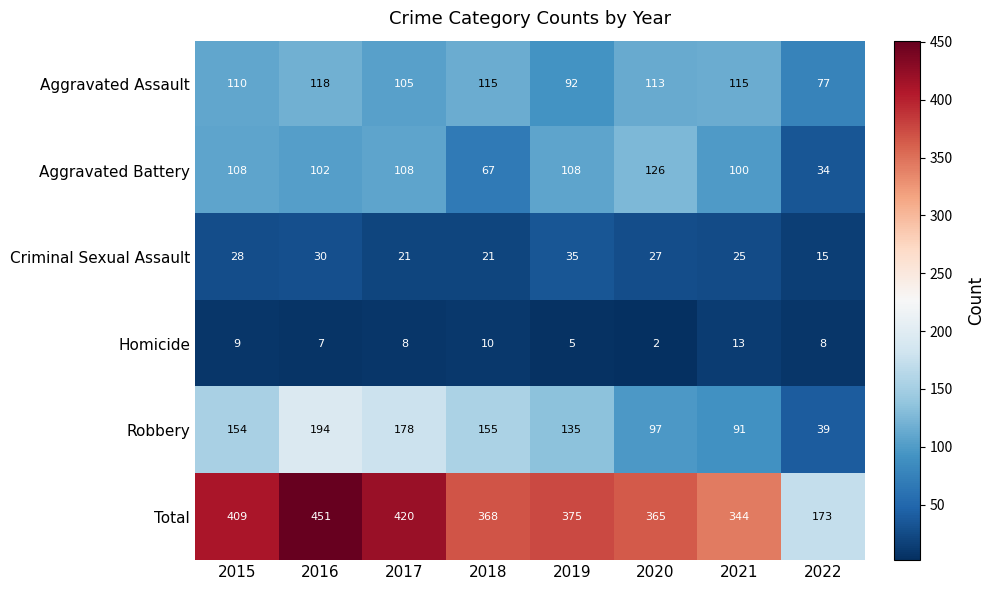

Read the Aggravated Battery value at 2019, to the nearest 10.

110